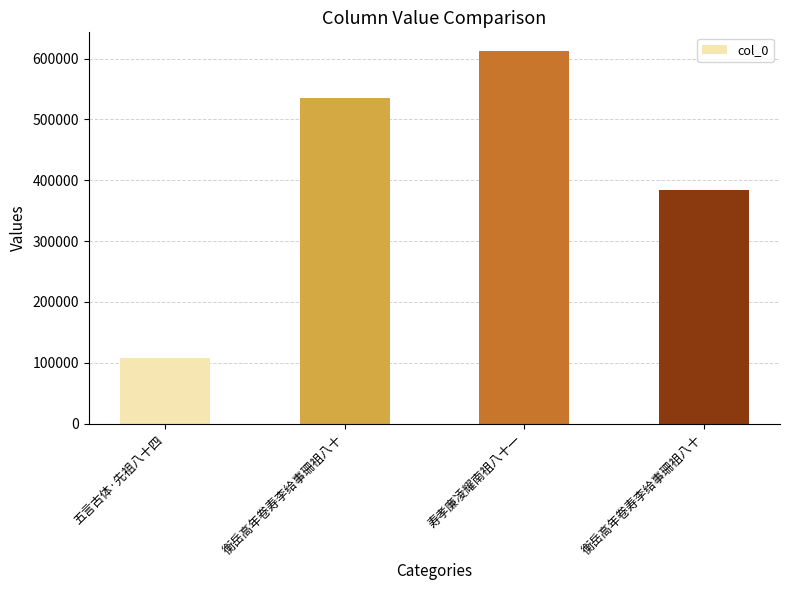

Which has a higher value, 衡岳高年卷寿李给事珊祖八十 or 衡岳高年卷寿李给事珊祖八十?

衡岳高年卷寿李给事珊祖八十